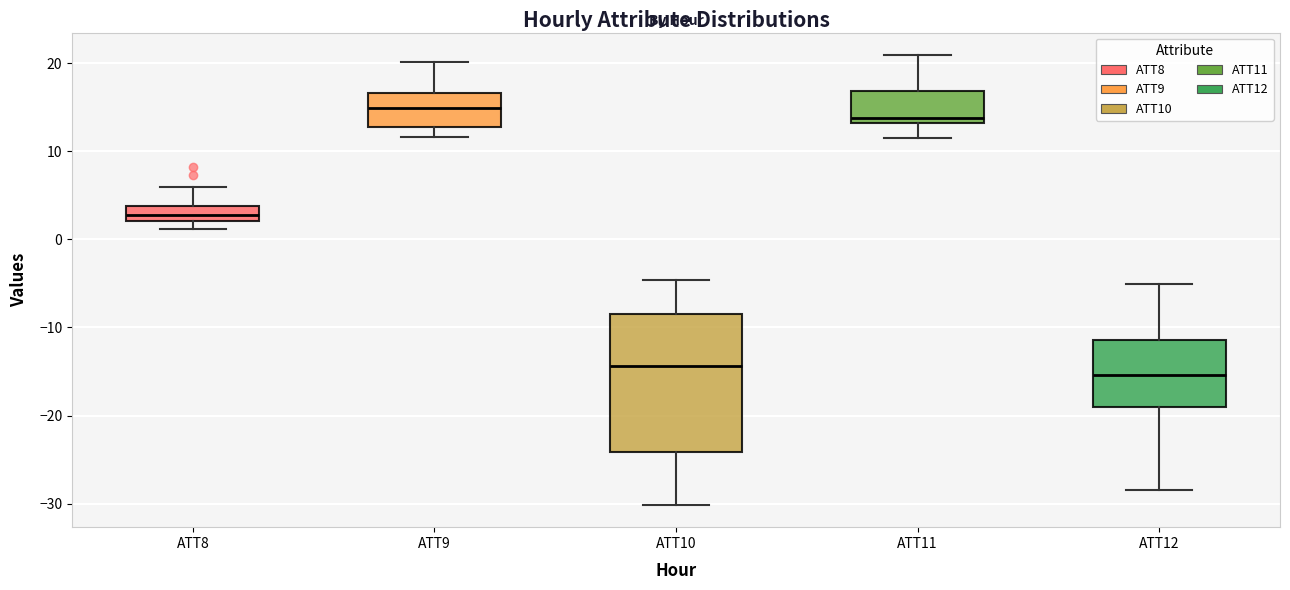

Comparing the boxes themselves (not the whiskers), which one is the tallest?

ATT10